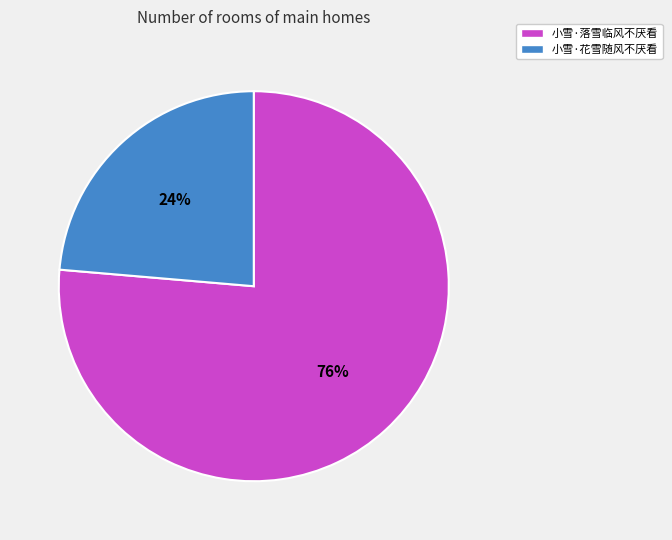

To the nearest percent, what is the average slice percentage?

50%